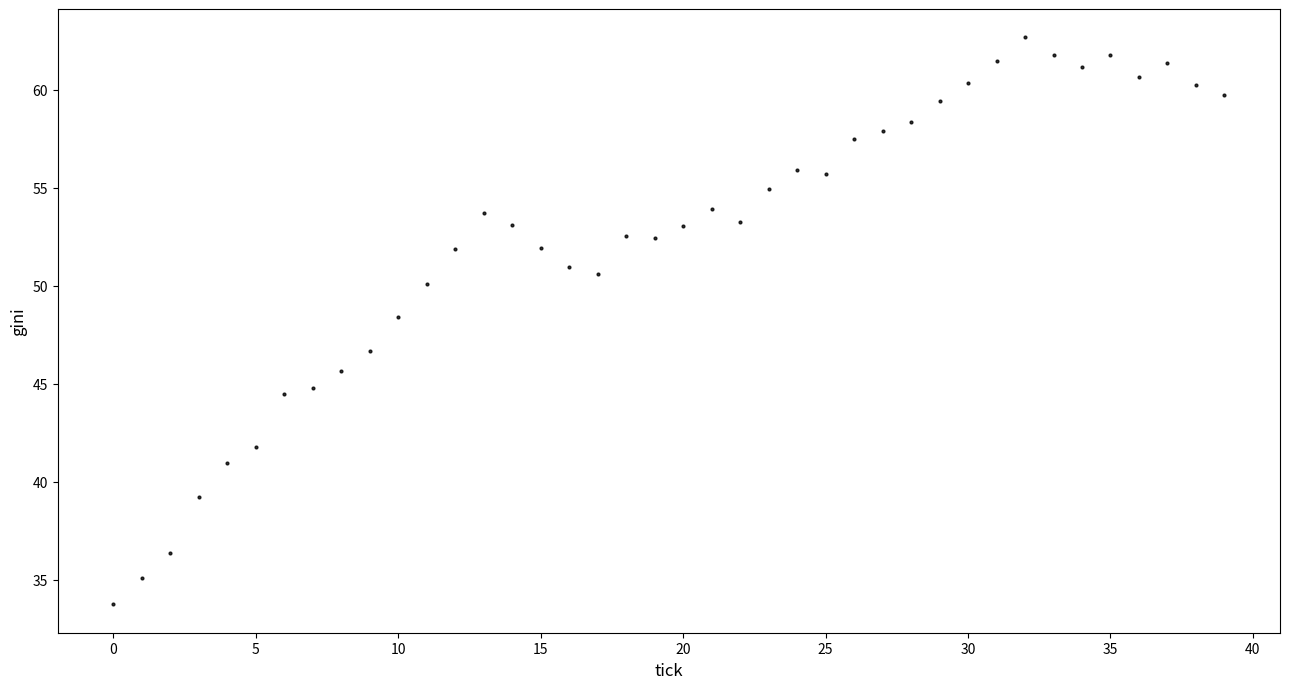

What Y value in the scatter plot is closest to 48?

48.4